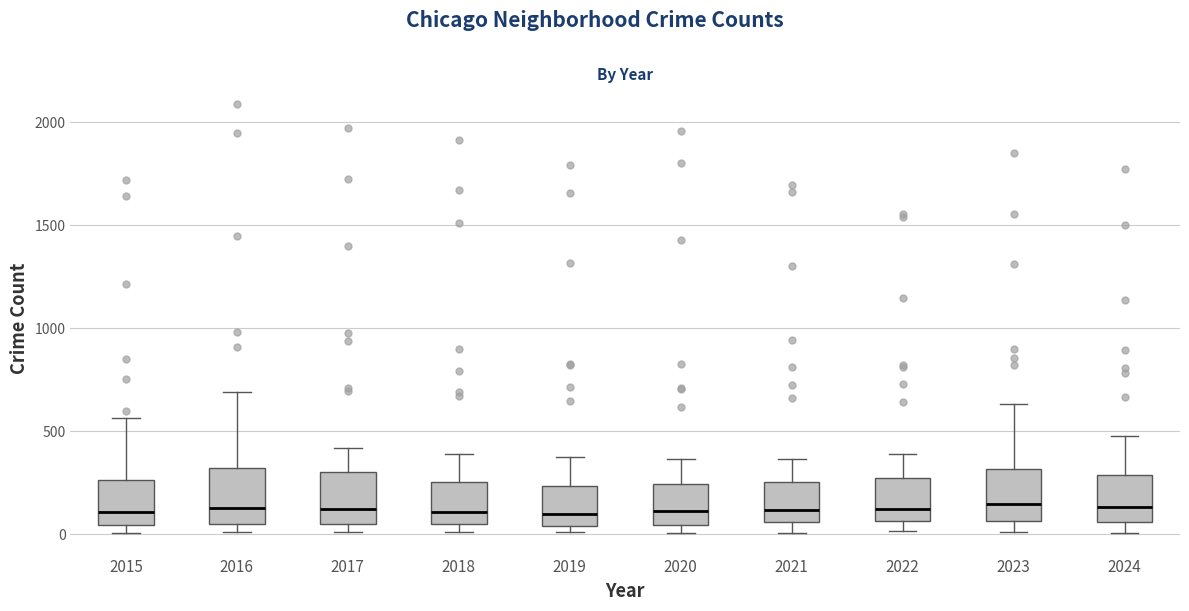

Reading left to right, read every box against the y-axis: the position of its median line, the range the box covers, and the ends of its whiskers. The values are not printed on the chart, so give them approximately, as read against the axis.

2015: median 100, box 50 to 250, whiskers 0 to 550
2016: median 150, box 50 to 300, whiskers 0 to 700
2017: median 100, box 50 to 300, whiskers 0 to 400
2018: median 100, box 50 to 250, whiskers 0 to 400
2019: median 100, box 50 to 250, whiskers 0 to 400
2020: median 100, box 50 to 250, whiskers 0 to 350
2021: median 100, box 50 to 250, whiskers 0 to 350
2022: median 100, box 50 to 250, whiskers 0 to 400
2023: median 150, box 50 to 300, whiskers 0 to 650
2024: median 150, box 50 to 300, whiskers 0 to 500